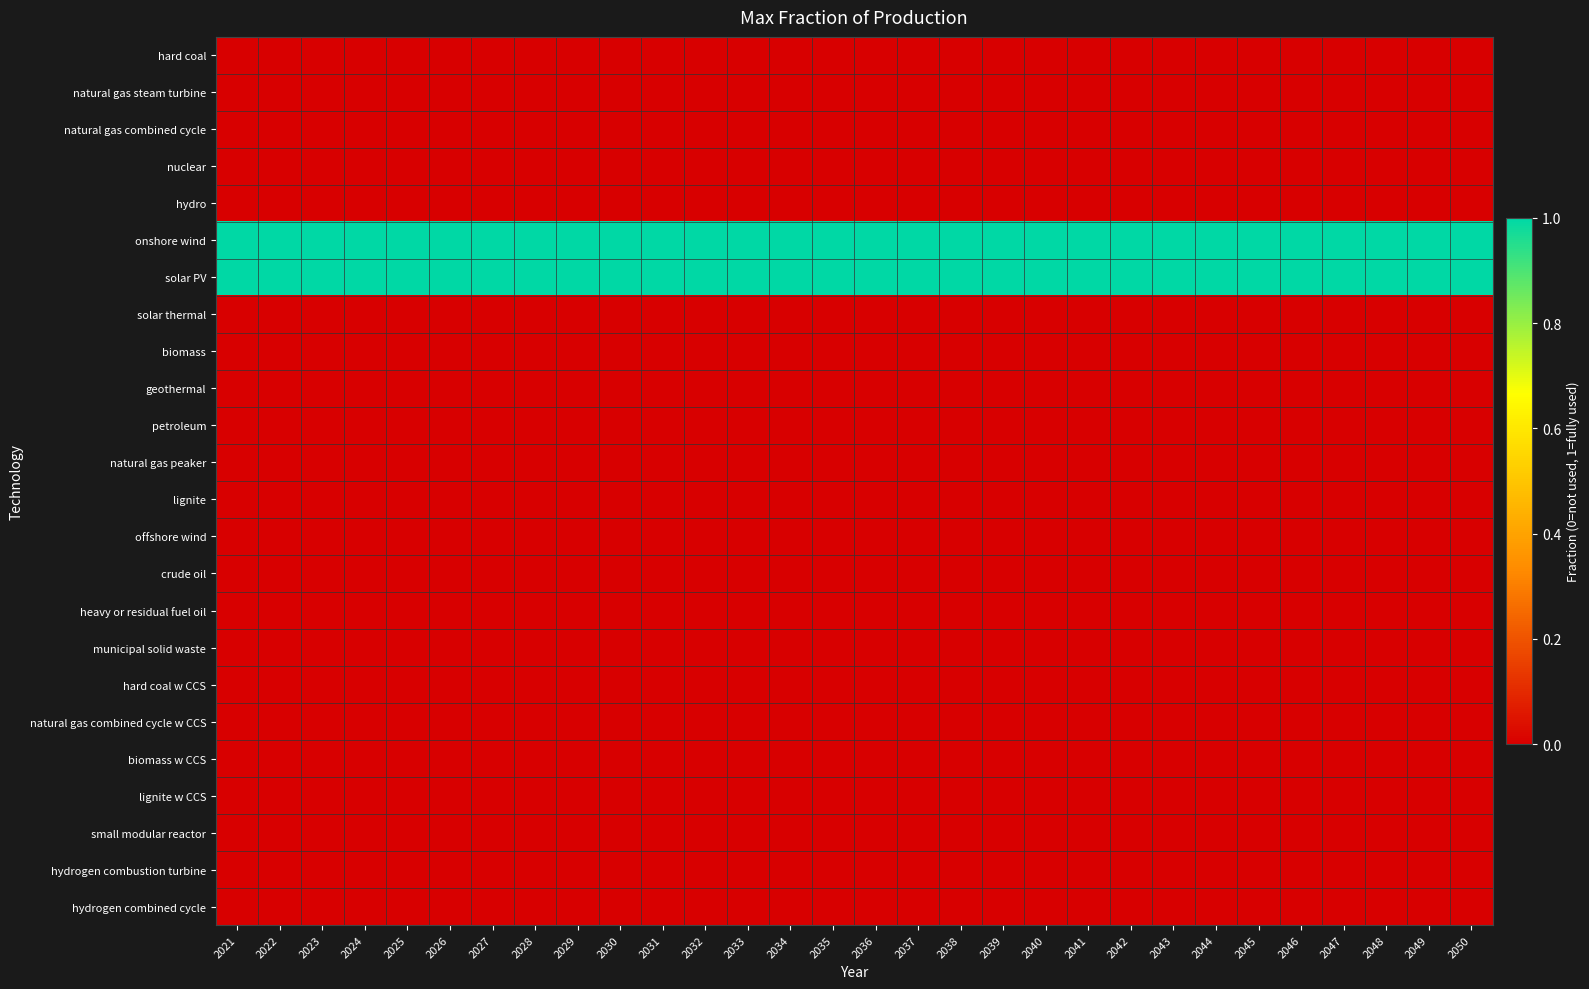

Which series has the largest total across all categories?

onshore wind